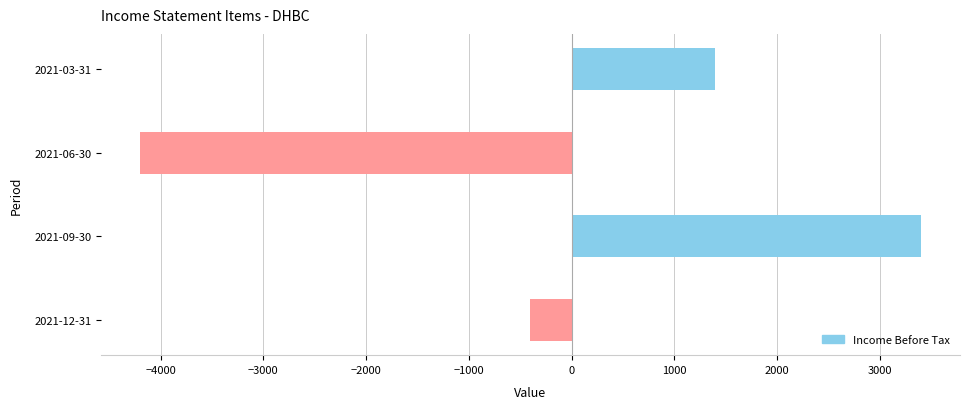

Which has a higher value, 2021-06-30 or 2021-12-31?

2021-12-31